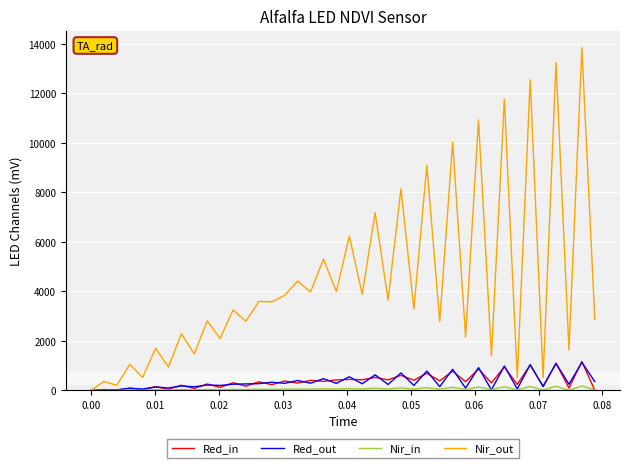

What is the maximum value shown in the chart?

13852.1